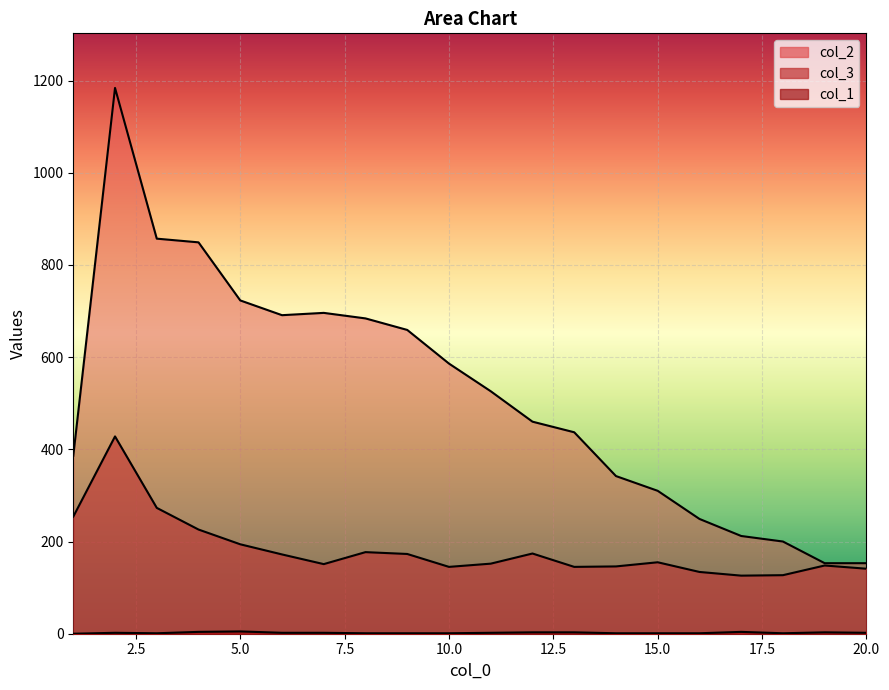

Which series has the largest total across all categories?

col_2